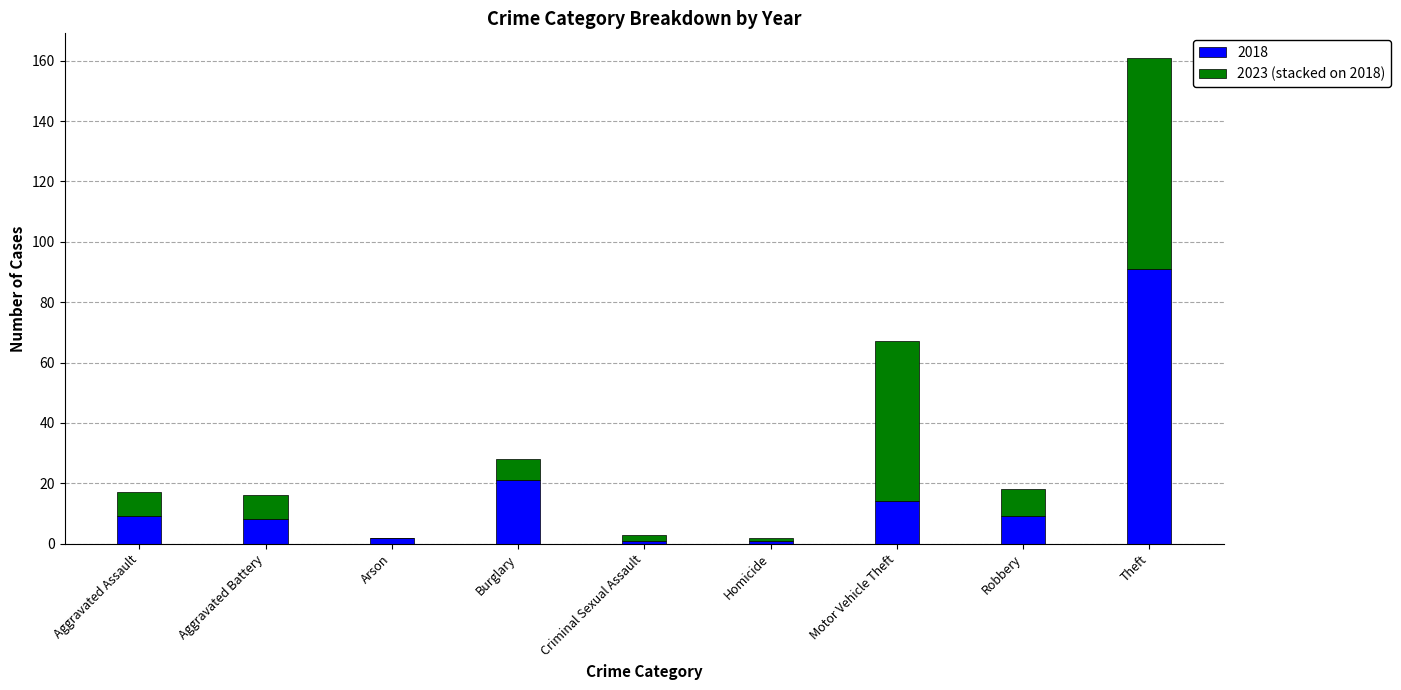

Where is 2018 nearest to the value 46?

Burglary